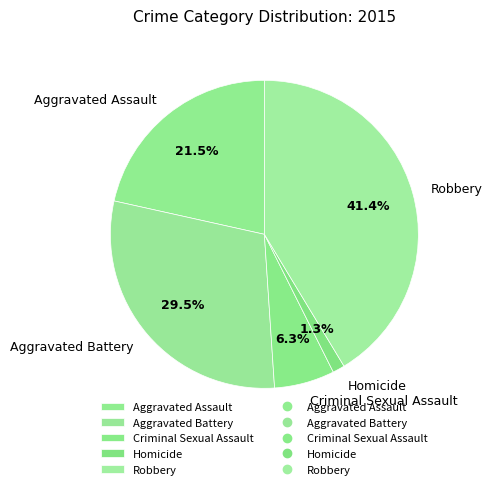

To the nearest percent, what portion does Homicide represent?

1%